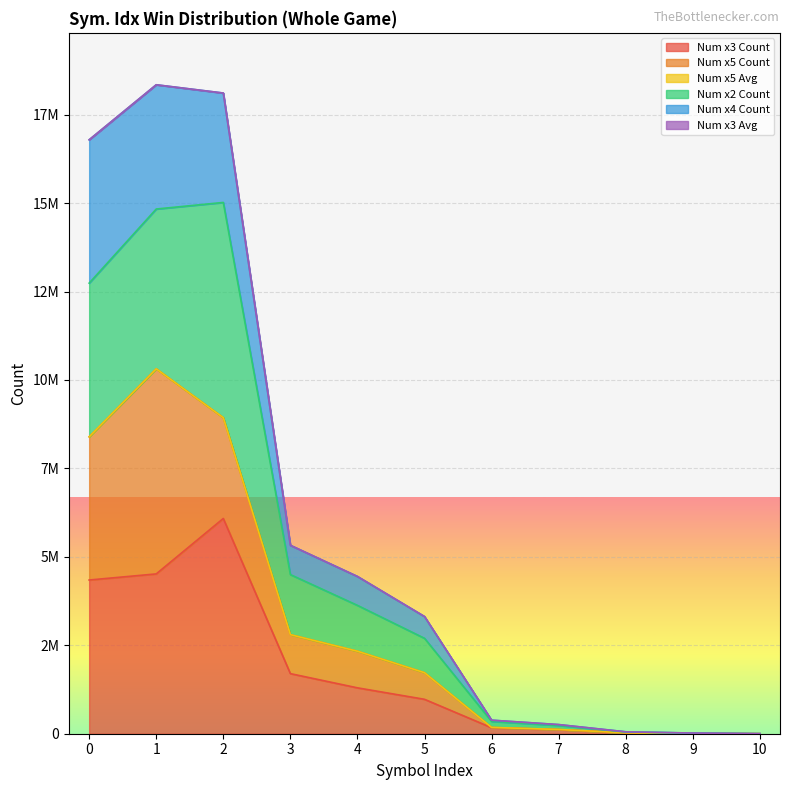

What is the value of the Num x3 Count point at the 3rd from the left?

6085152.0